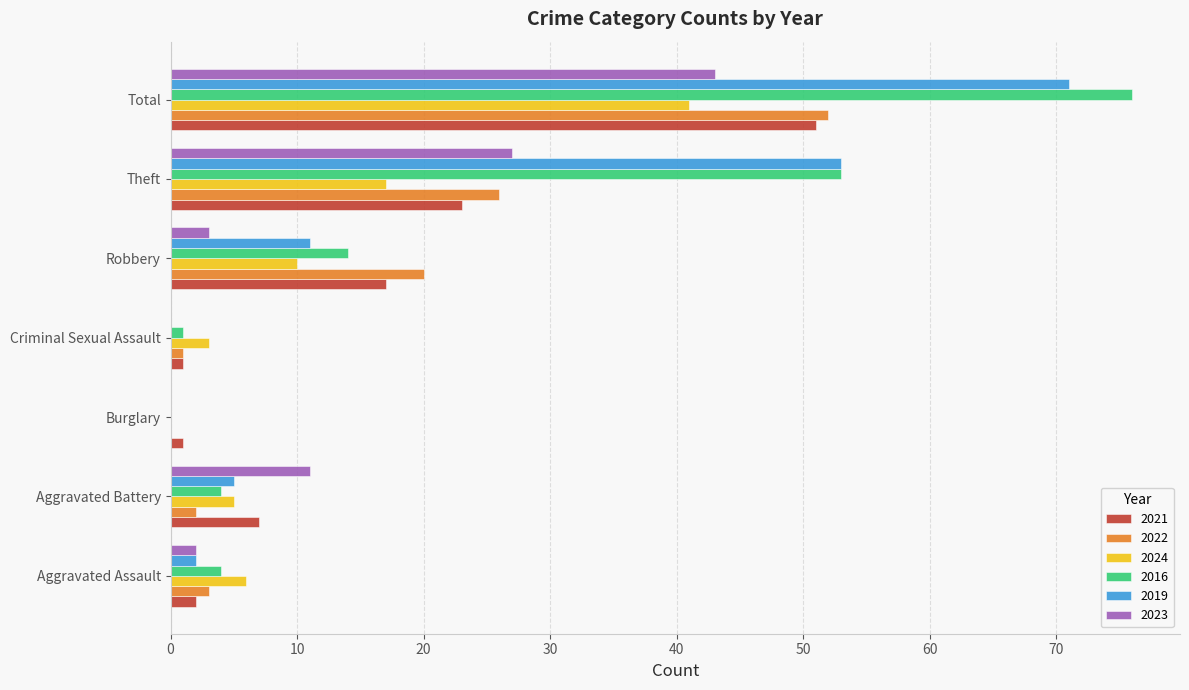

Which series has the largest total across all categories?

2016